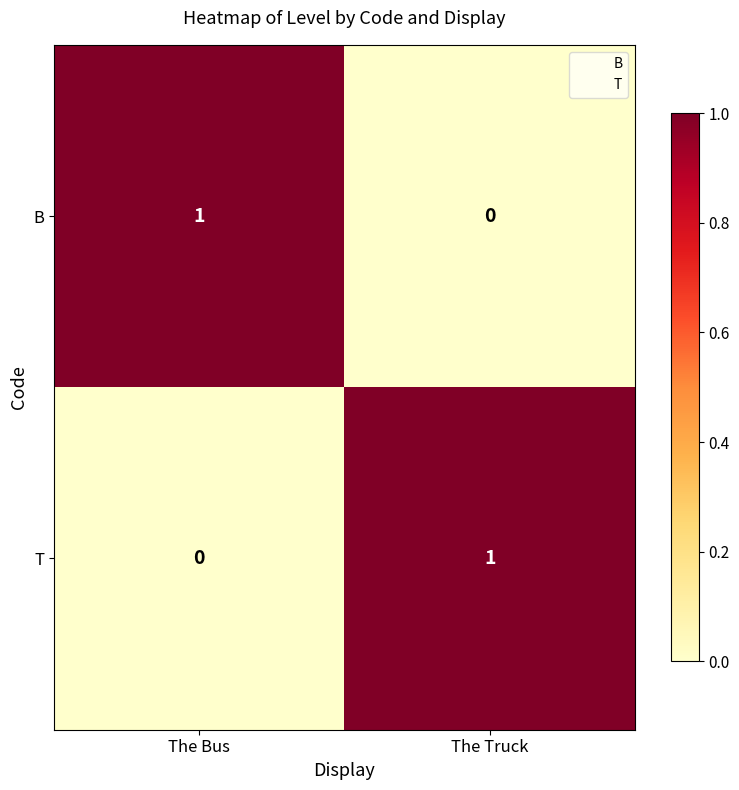

True or false: T has a value of 1 at The Bus.

False